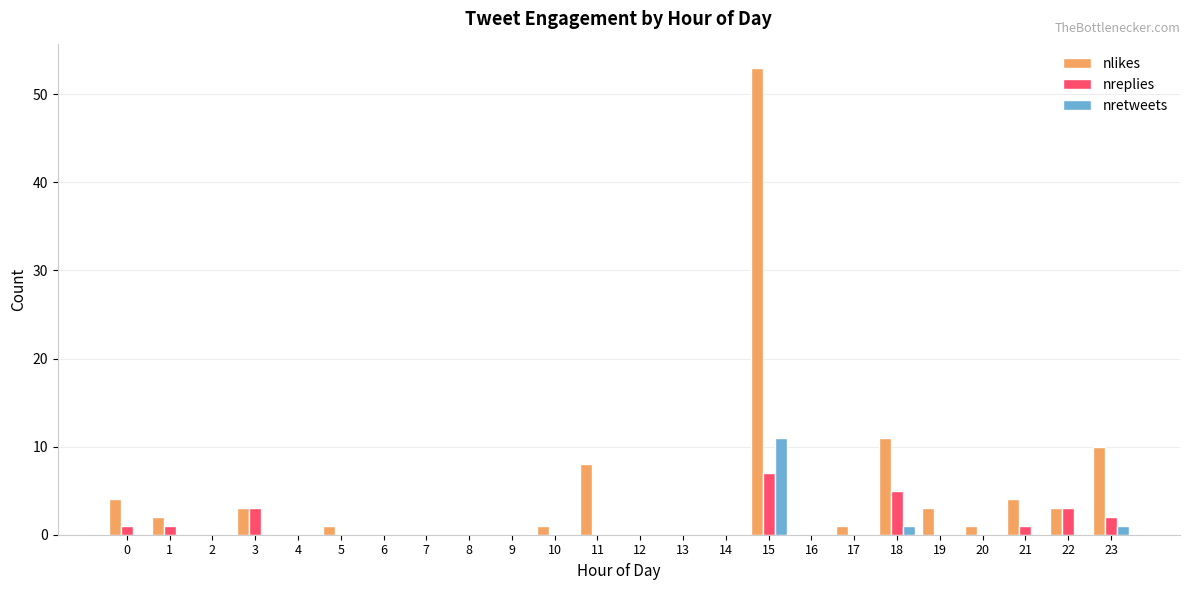

Reading left to right, what are all the values shown in this chart?

nlikes: 0=4	1=2	2=0	3=3	4=0	5=1	6=0	7=0	8=0	9=0	10=1	11=8	12=0	13=0	14=0	15=53	16=0	17=1	18=11	19=3	20=1	21=4	22=3	23=10
nreplies: 0=1	1=1	2=0	3=3	4=0	5=0	6=0	7=0	8=0	9=0	10=0	11=0	12=0	13=0	14=0	15=7	16=0	17=0	18=5	19=0	20=0	21=1	22=3	23=2
nretweets: 0=0	1=0	2=0	3=0	4=0	5=0	6=0	7=0	8=0	9=0	10=0	11=0	12=0	13=0	14=0	15=11	16=0	17=0	18=1	19=0	20=0	21=0	22=0	23=1